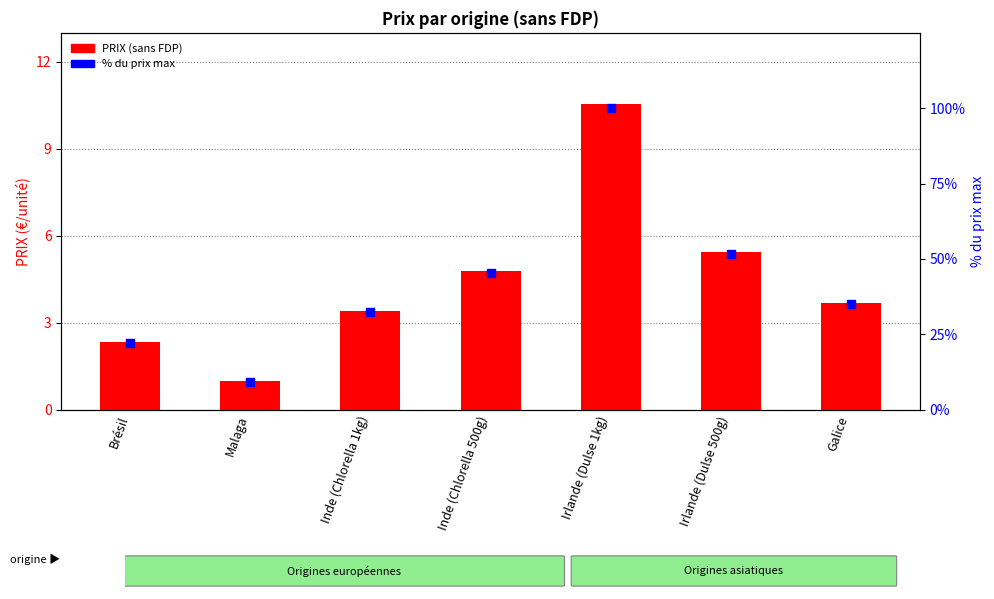

What is the total value across all series at Brésil?

24.3